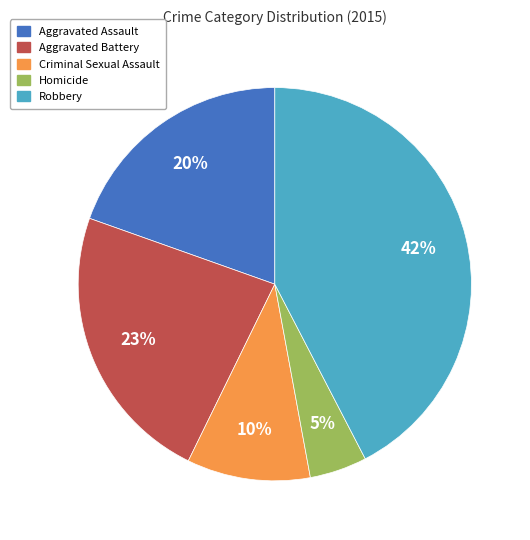

Which category has the biggest portion of the pie?

Robbery